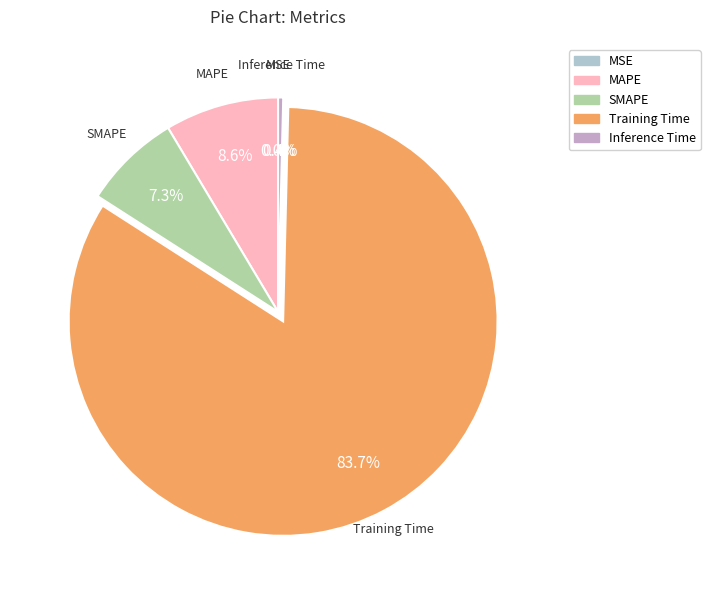

Between Training Time and Inference Time, which is larger?

Training Time